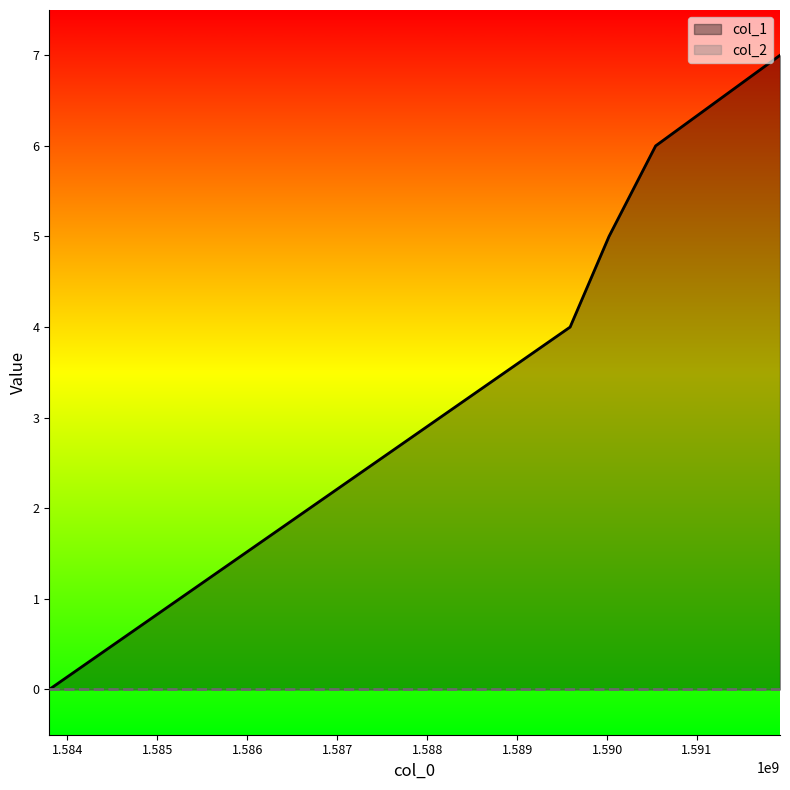

What is the change in value from 1583800431 to 1590021268?

+5